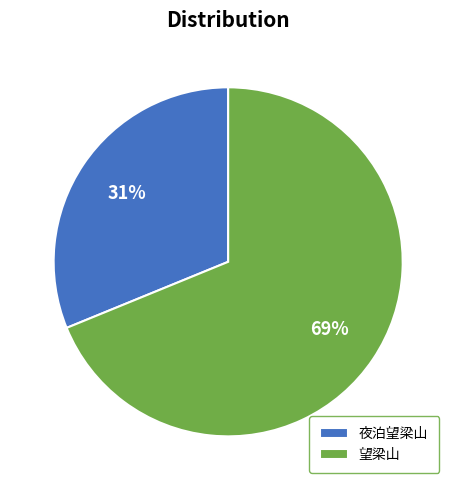

To the nearest percent, what percentage of the pie is 夜泊望梁山?

31%